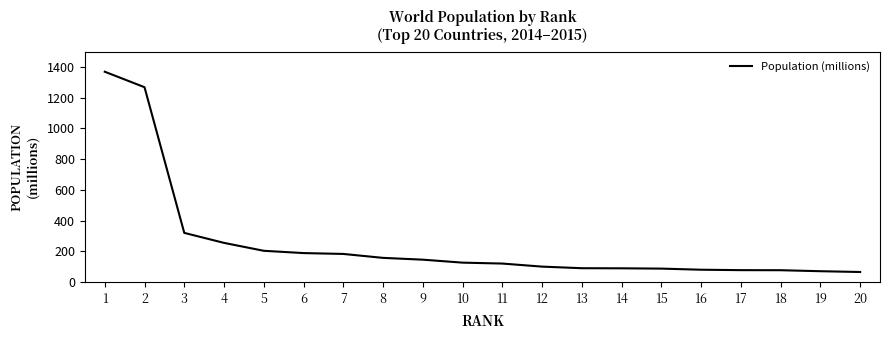

At which label is the value closest to 717?

3